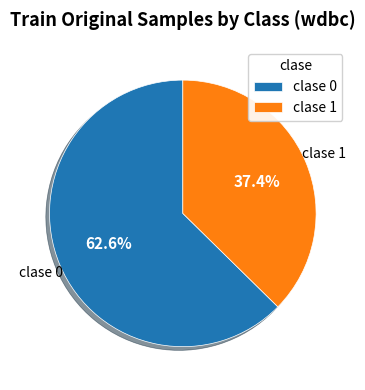

Which category has the biggest portion of the pie?

clase 0